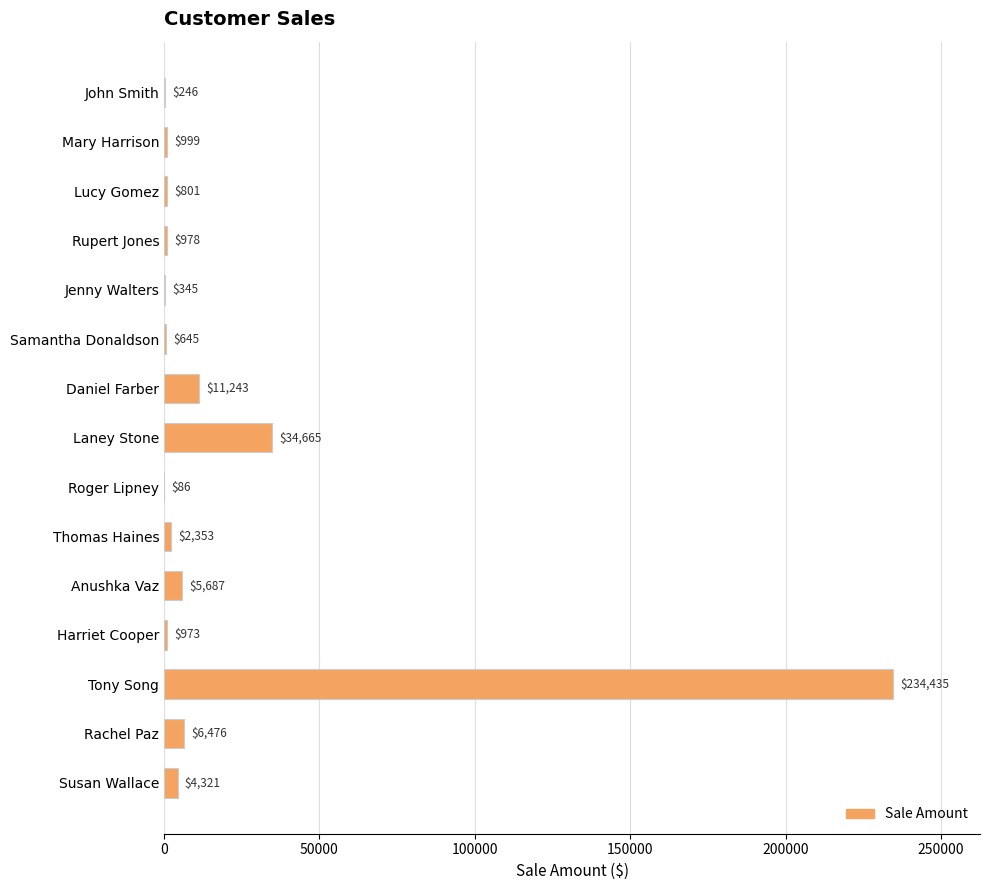

What is the maximum value shown in the chart?

234435